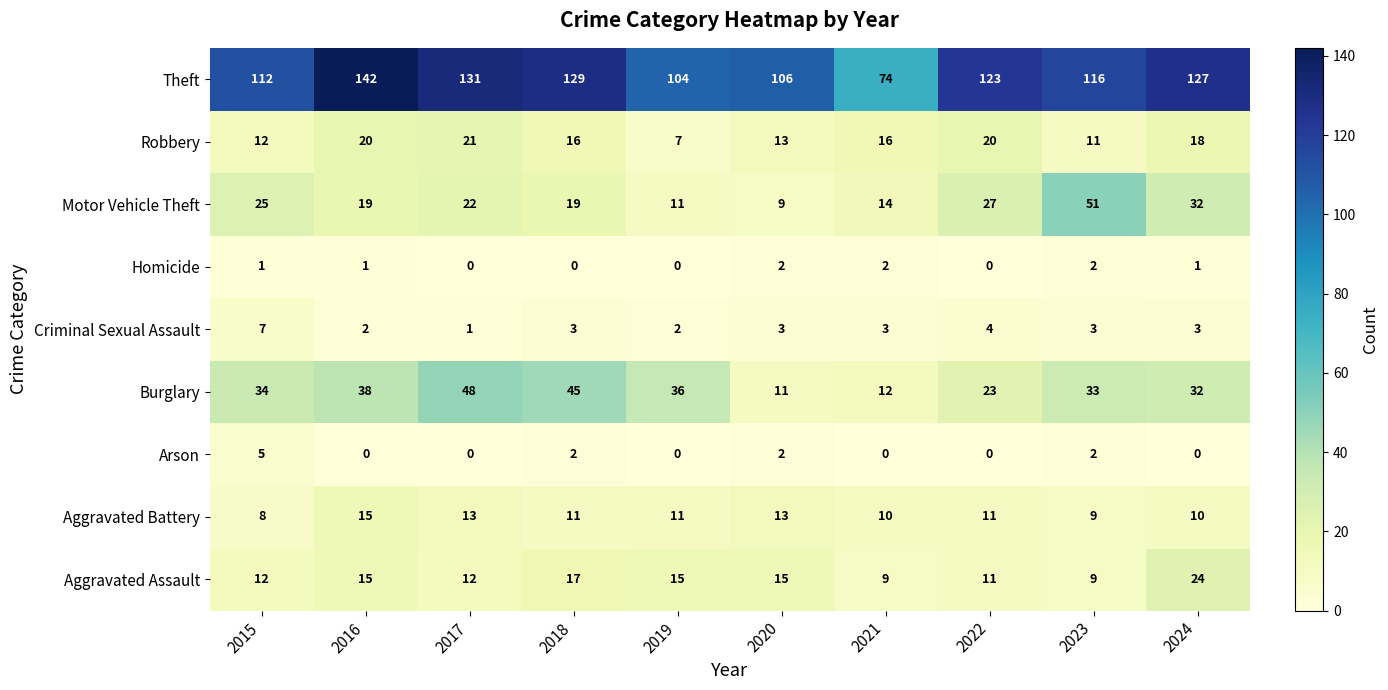

How many series are shown in this chart?

9